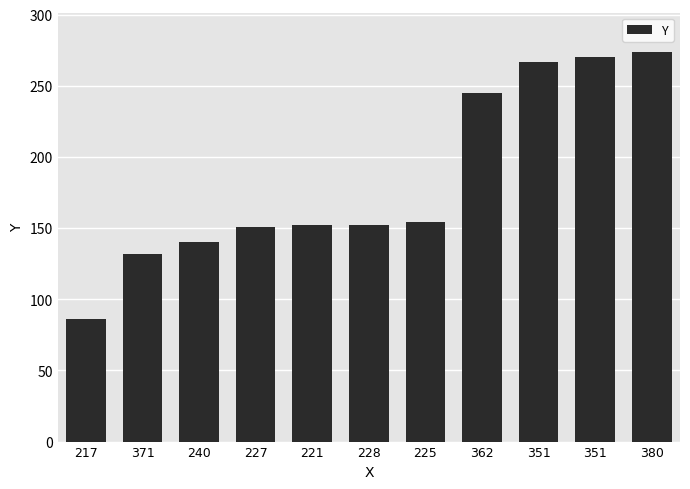

What is the maximum value shown in the chart?

274